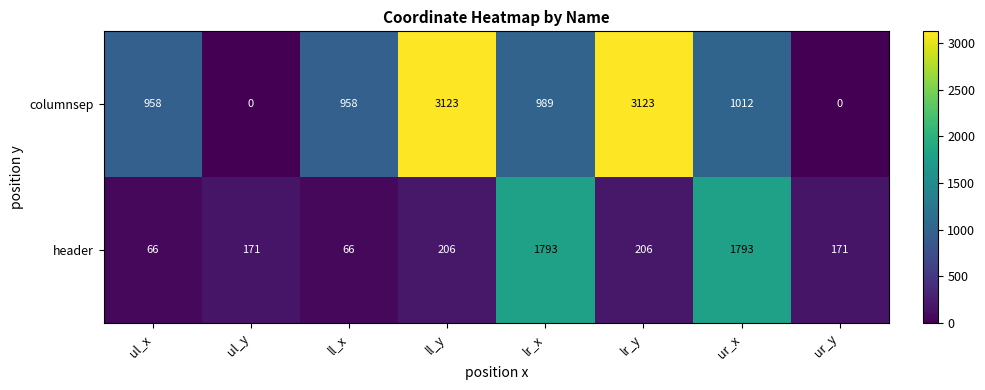

Reading right to left, list all the values displayed in this chart.

columnsep: 0	1012	3123	989	3123	958	0	958
header: 171	1793	206	1793	206	66	171	66